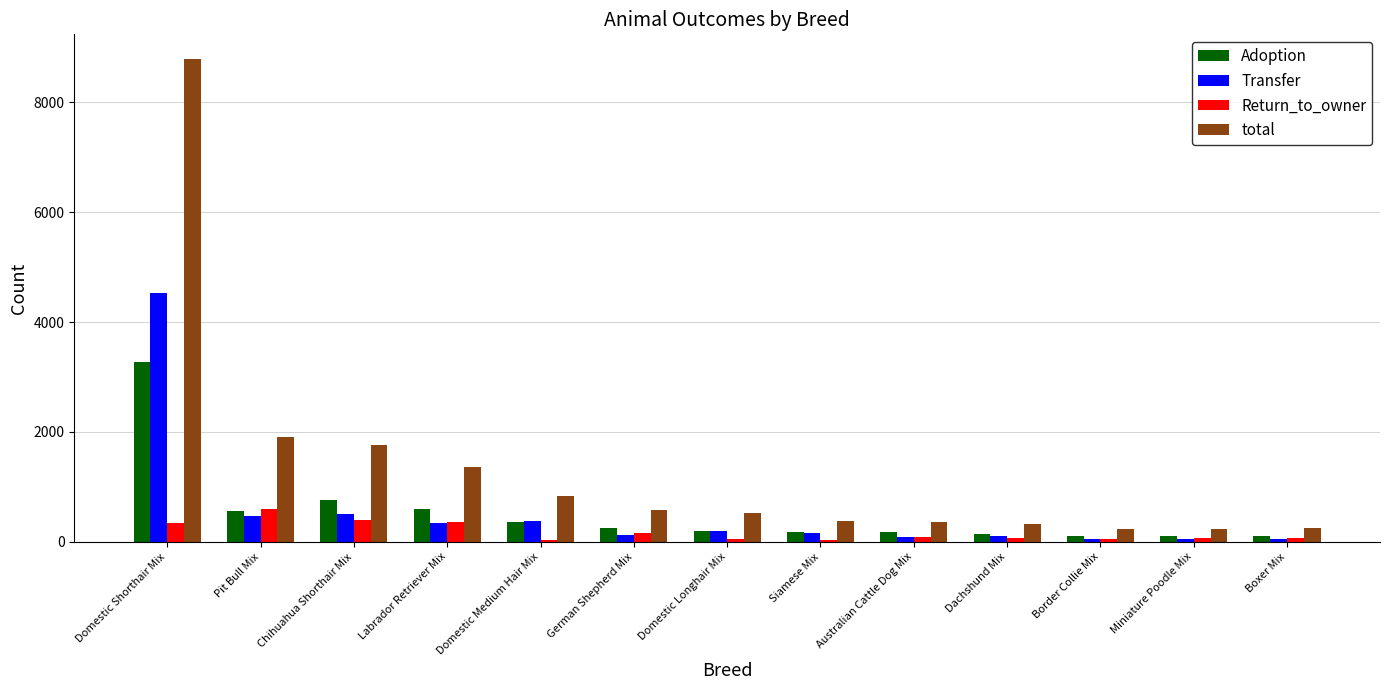

Are the bars grouped side by side (vs. stacked)?

Yes